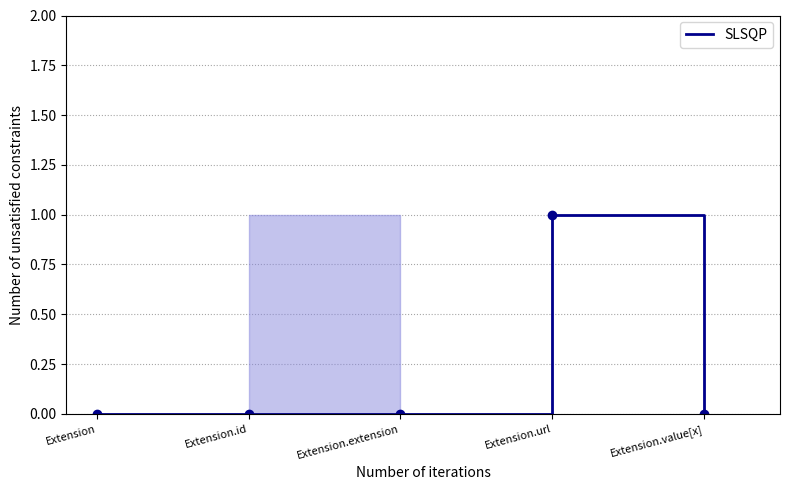

How many points are higher than both their immediate neighbors (excluding endpoints)?

1